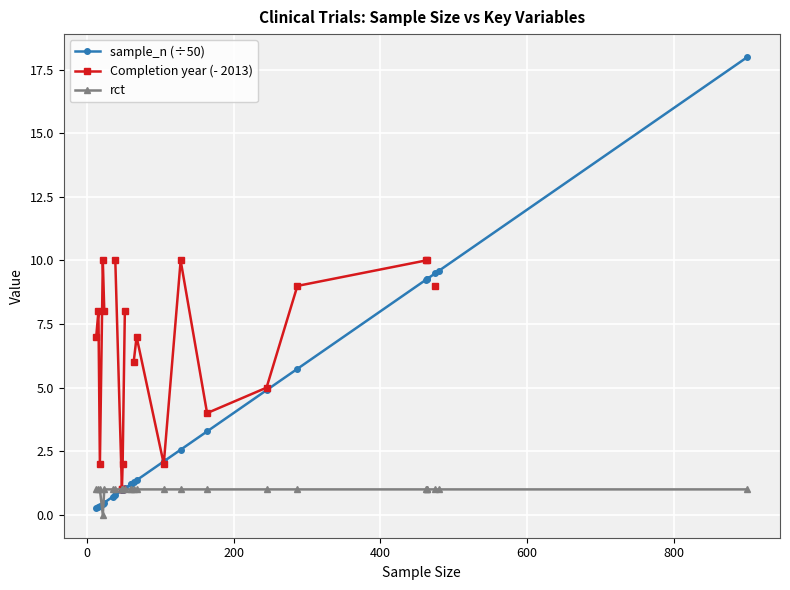

True or false: rct and Completion year (- 2013) cross at least once.

False